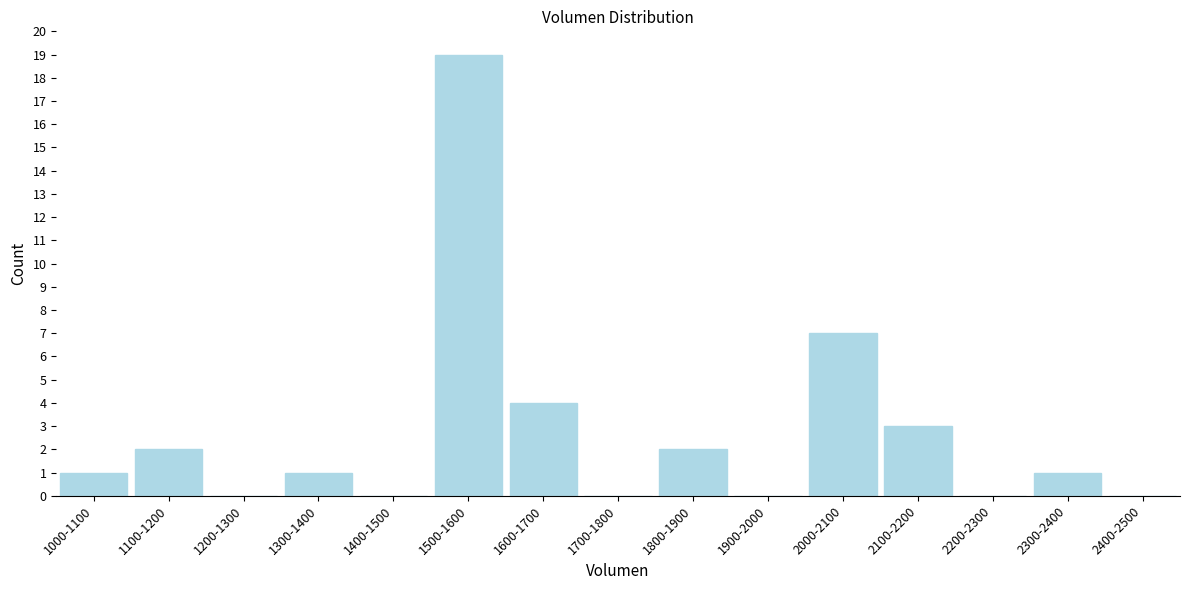

Reading left to right, transcribe all the data shown in this chart.

1000-1100=1	1100-1200=2	1200-1300=0	1300-1400=1	1400-1500=0	1500-1600=19	1600-1700=4	1700-1800=0	1800-1900=2	1900-2000=0	2000-2100=7	2100-2200=3	2200-2300=0	2300-2400=1	2400-2500=0